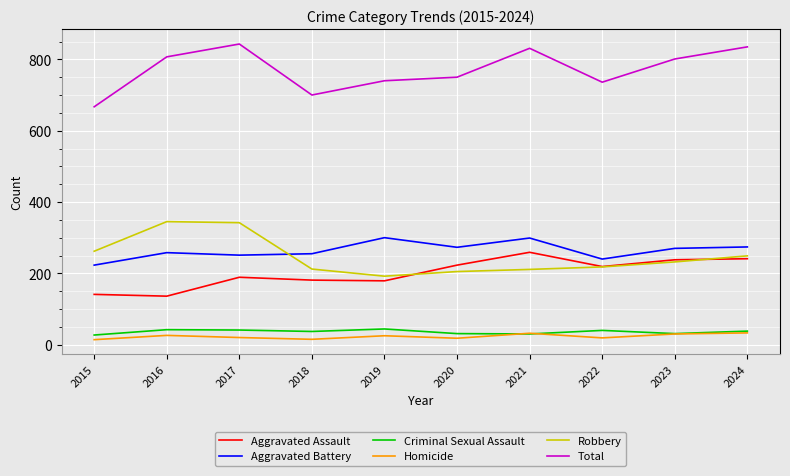

What is the approximate value of Homicide at 2021?

32